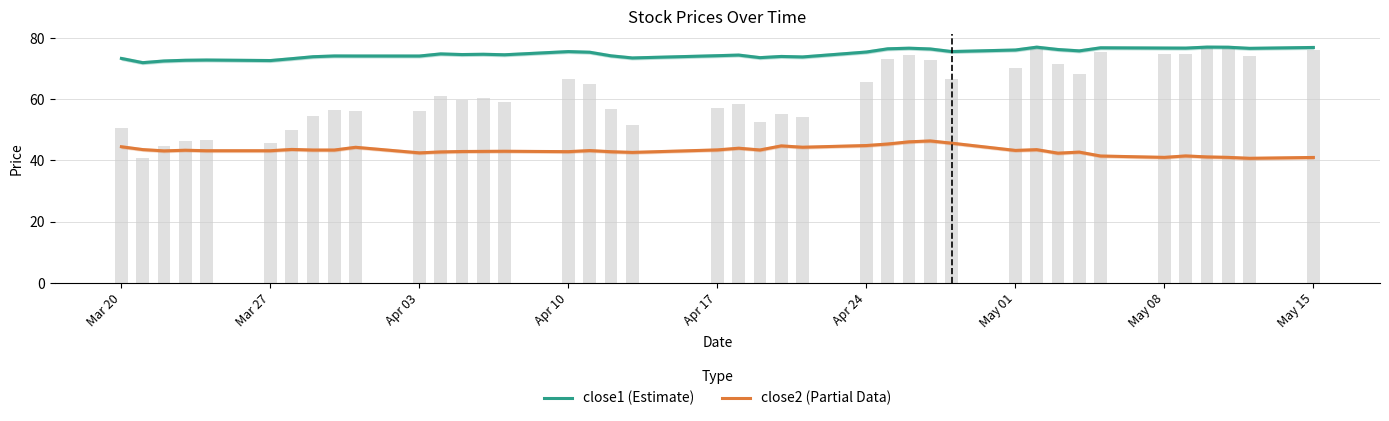

What is the minimum value for close2 (Partial Data)?

40.7